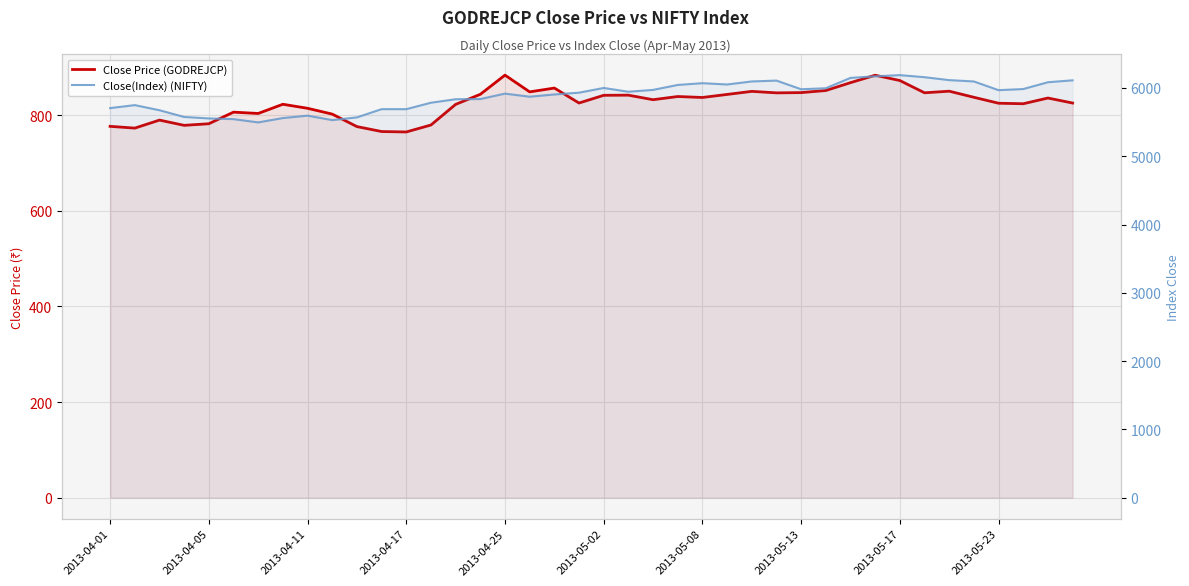

At how many categories does at least one series exceed 2964?

40